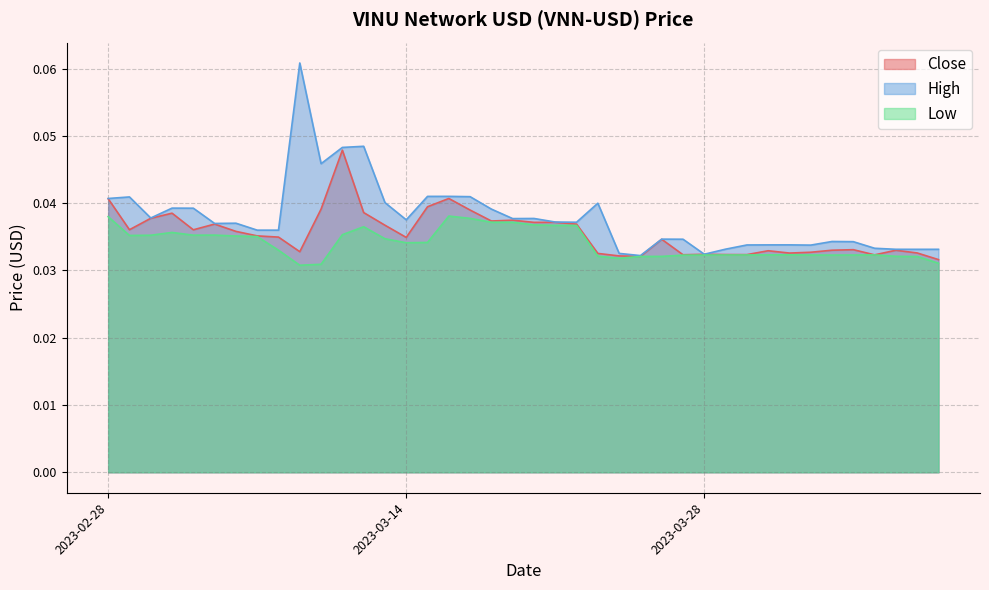

Is it true that High equals 0.1 at 2023-03-24?

False